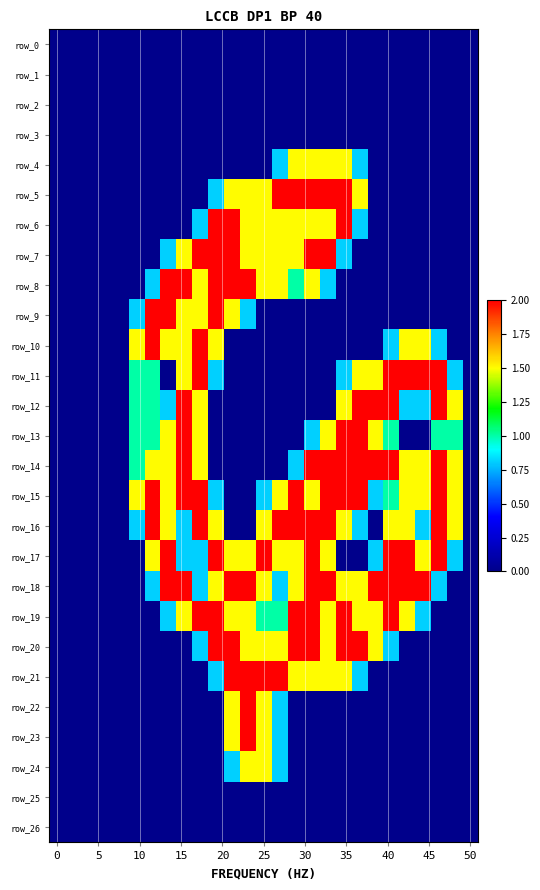

At how many categories does at least one series exceed 0?

21